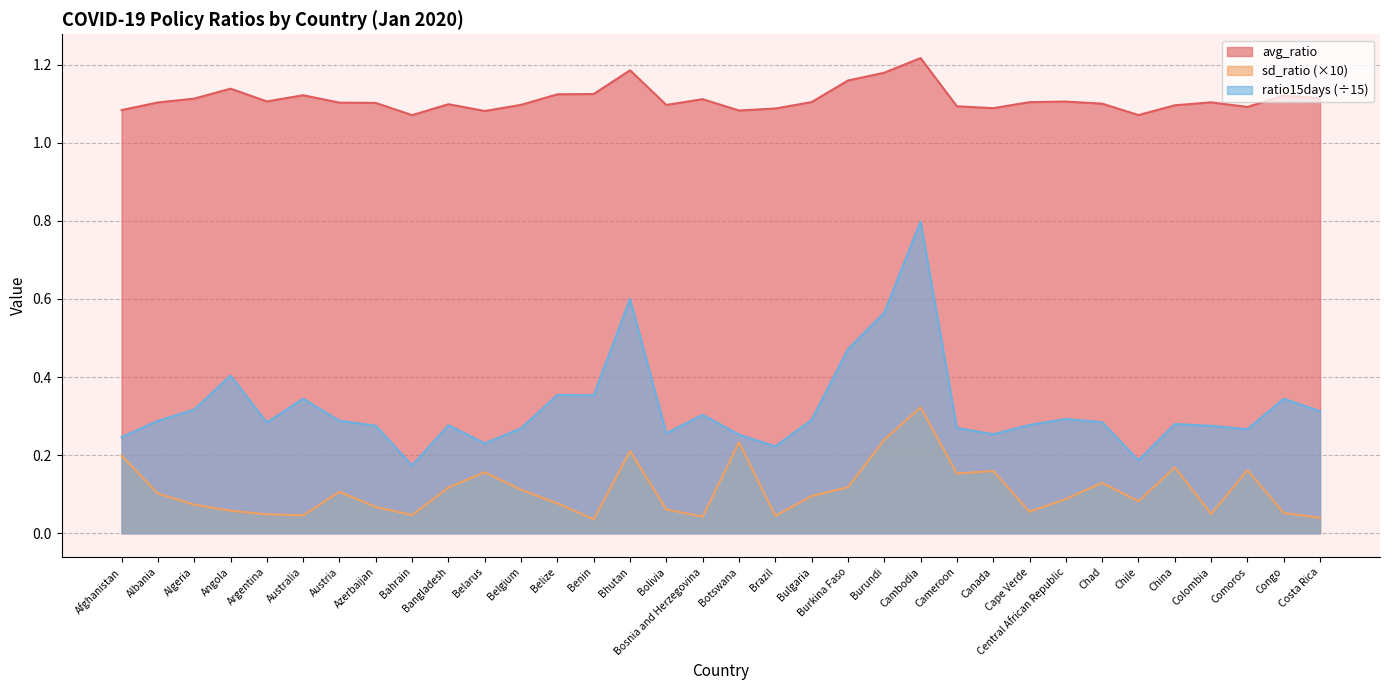

How many interior local peaks does the ratio15days series have?

10